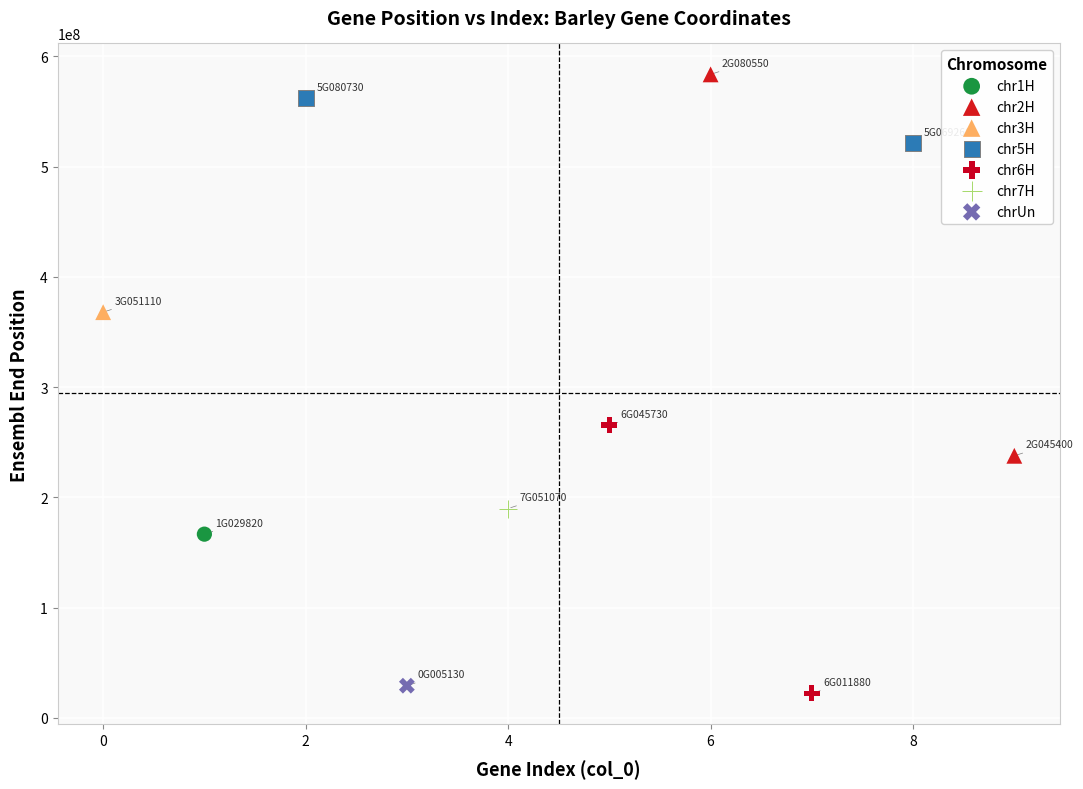

Which series reaches the maximum Y coordinate?

chr2H